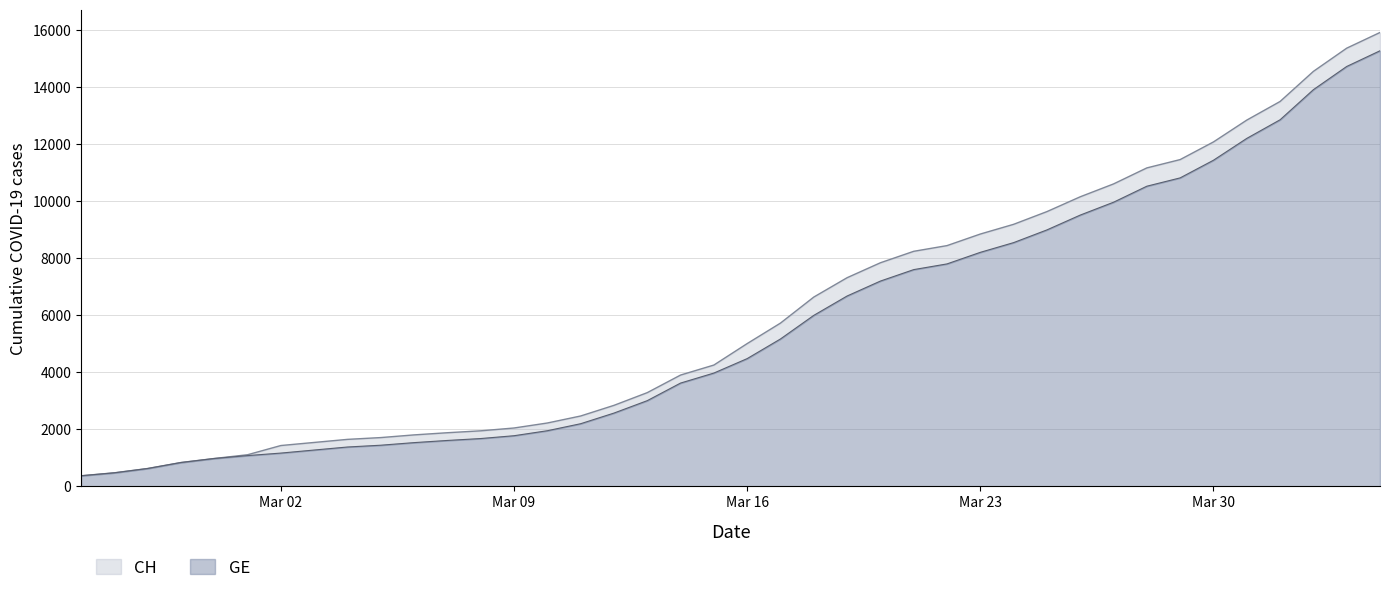

True or false: CH and GE intersect in this chart.

False